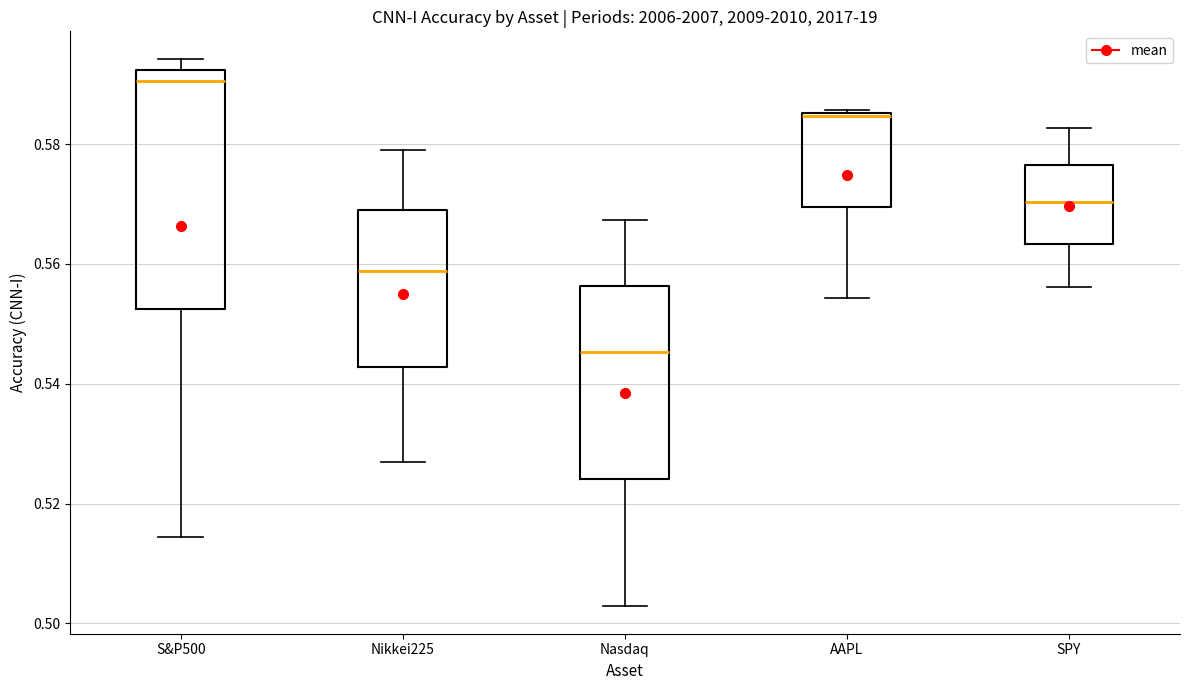

Reading left to right, read every box against the y-axis: the position of its median line, the range the box covers, and the ends of its whiskers. The values are not printed on the chart, so give them approximately, as read against the axis.

S&P500: median 0.590, box 0.552 to 0.592, whiskers 0.514 to 0.594
Nikkei225: median 0.558, box 0.542 to 0.568, whiskers 0.526 to 0.580
Nasdaq: median 0.546, box 0.524 to 0.556, whiskers 0.502 to 0.568
AAPL: median 0.584, box 0.570 to 0.586, whiskers 0.554 to 0.586
SPY: median 0.570, box 0.564 to 0.576, whiskers 0.556 to 0.582